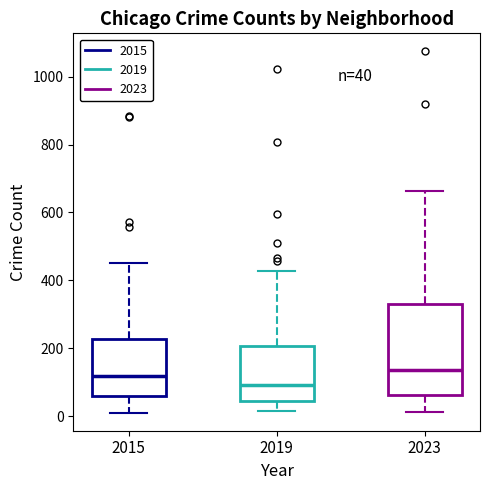

Which box is the tallest, from its lower edge to its upper edge?

2023